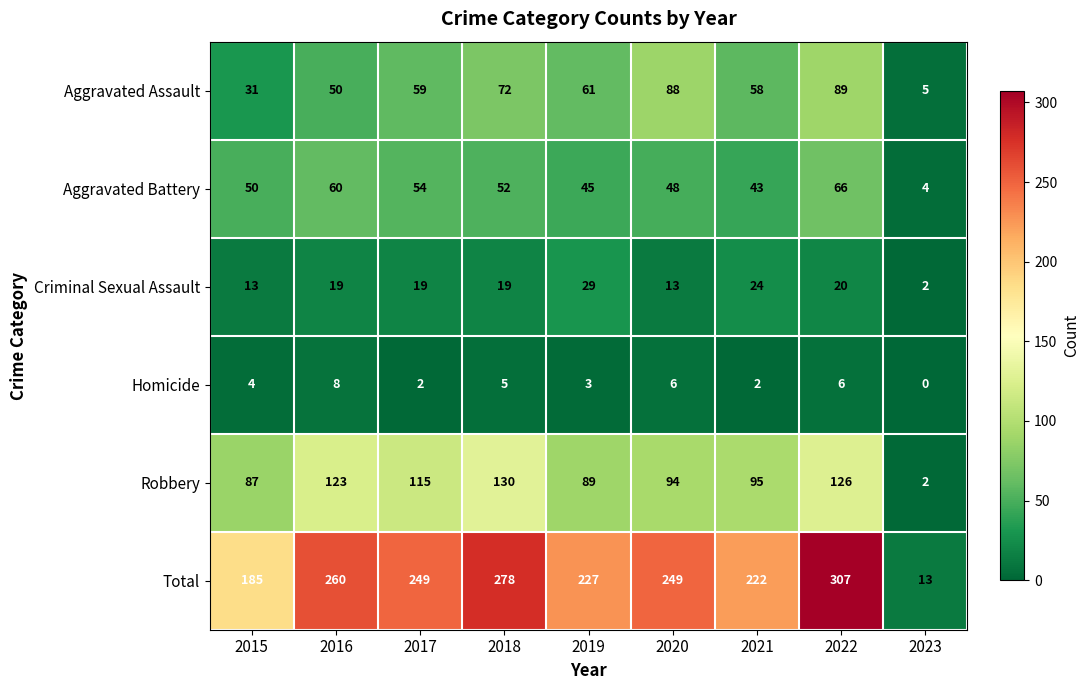

What is the difference between the maximum and minimum values in the Criminal Sexual Assault series?

27